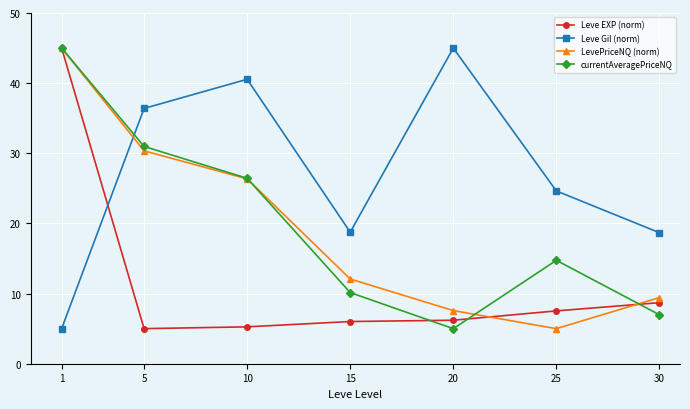

Is it true that Leve Gil (norm) equals 45.0 at 20?

True